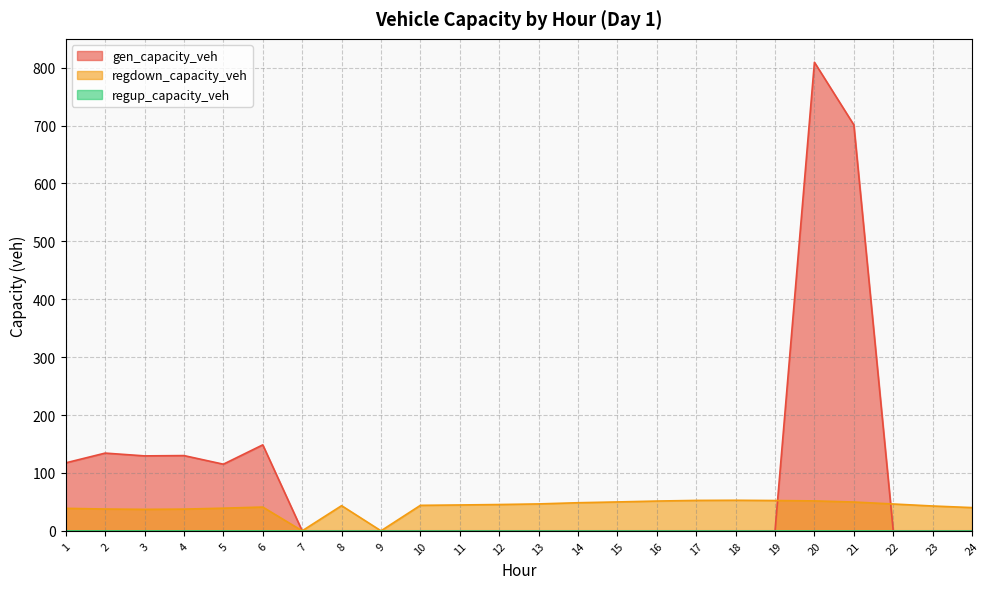

Which label corresponds to the largest value in the chart?

20